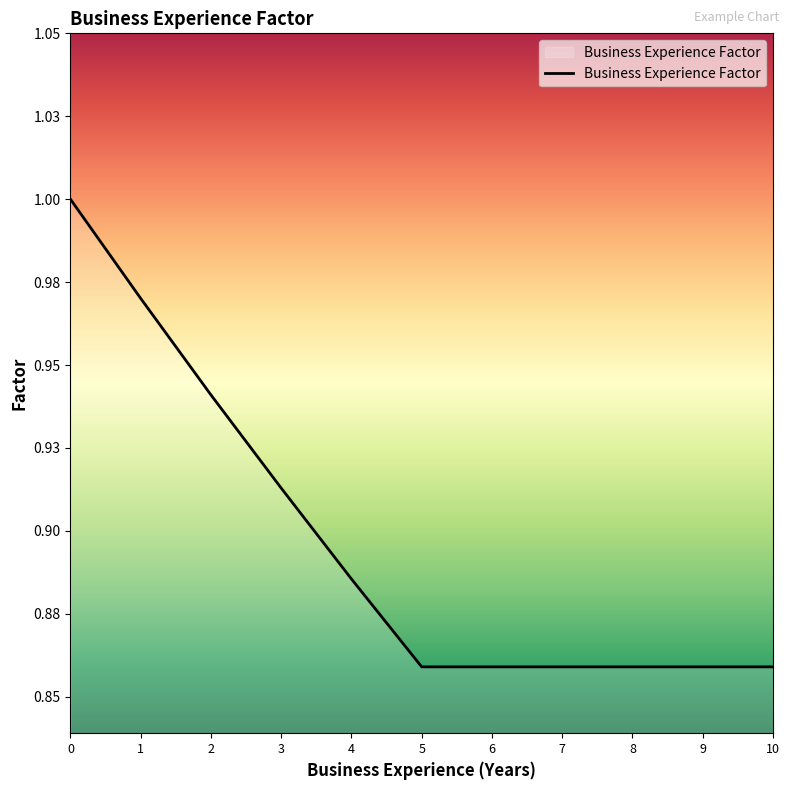

Count the values in the range 0 to 1.

11